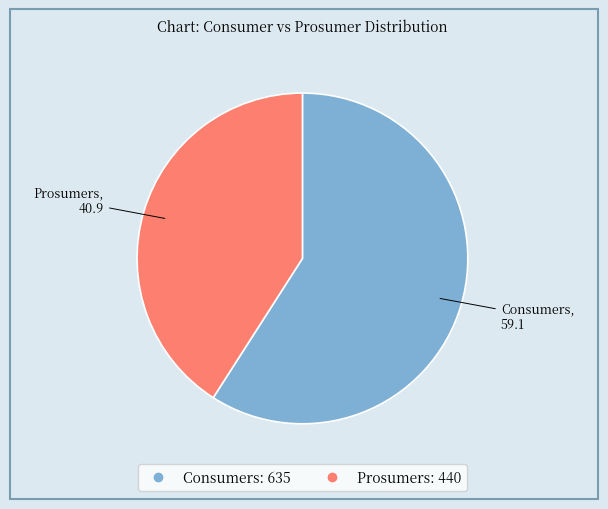

Is the sum of Prosumers and Consumers greater than half?

Yes